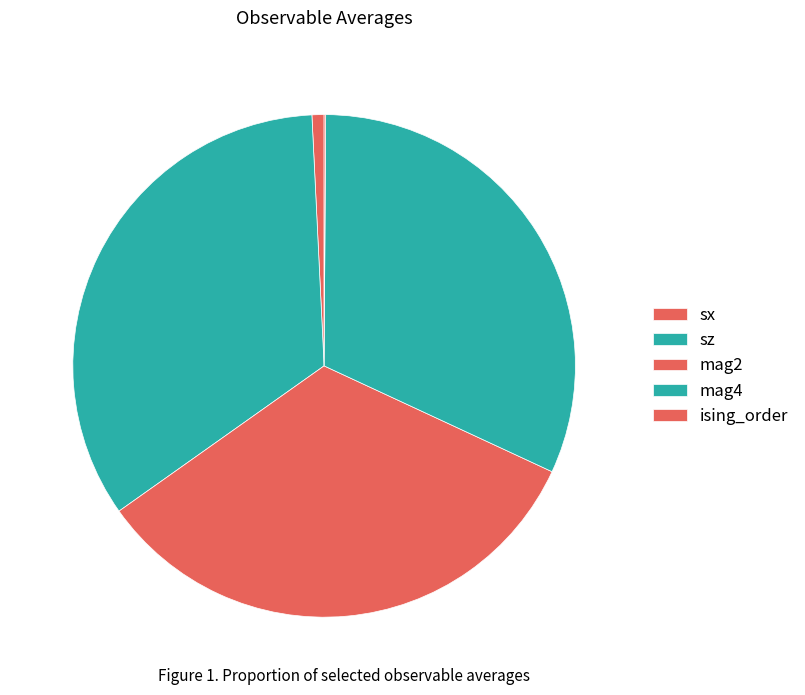

Count the number of slices in the pie.

5